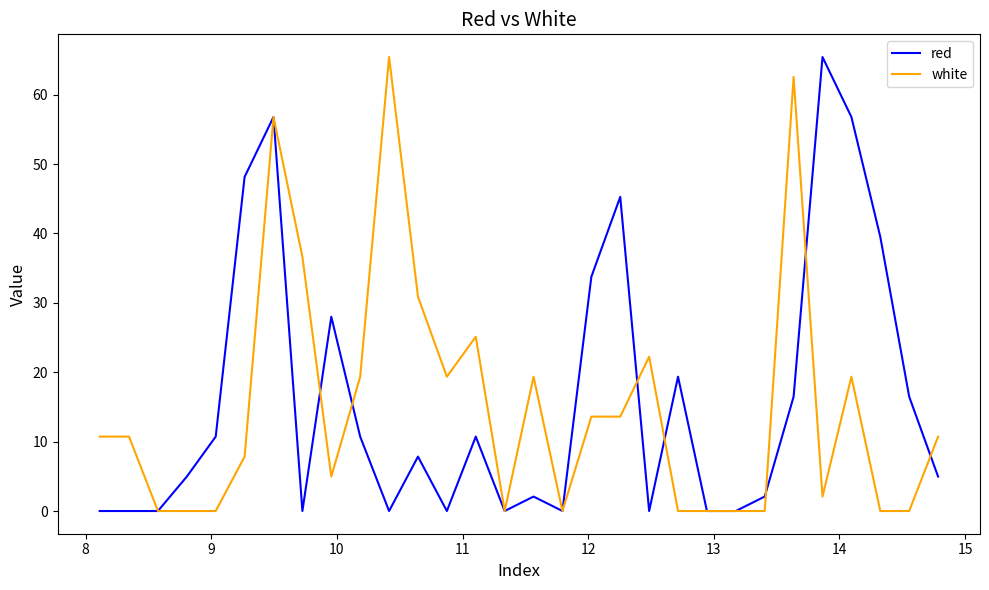

What are all the series names shown in the legend?

red, white